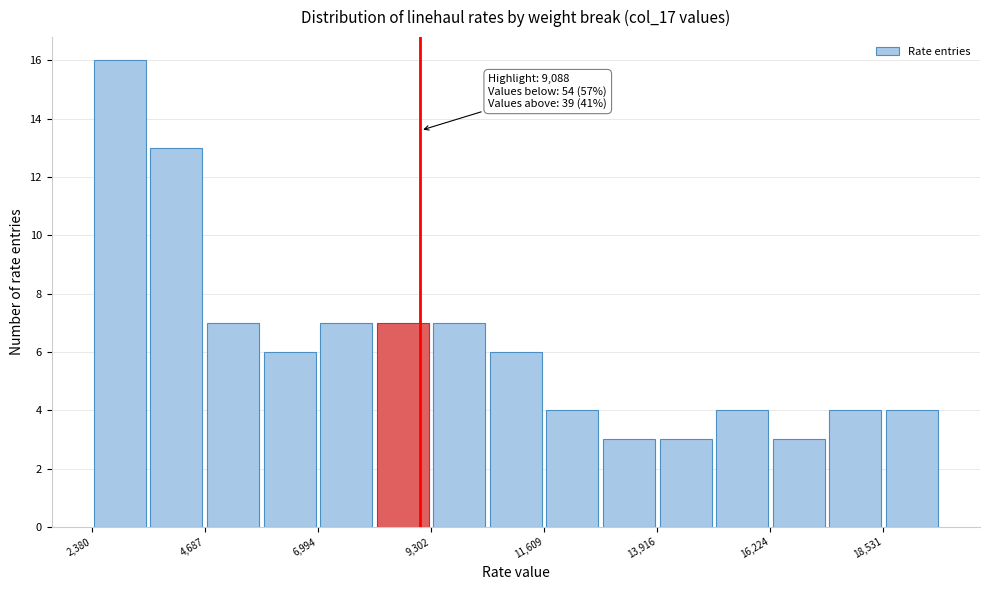

Around what value on the x-axis is the tallest bar? Give the approximate position of its centre, as read against the axis.

3000